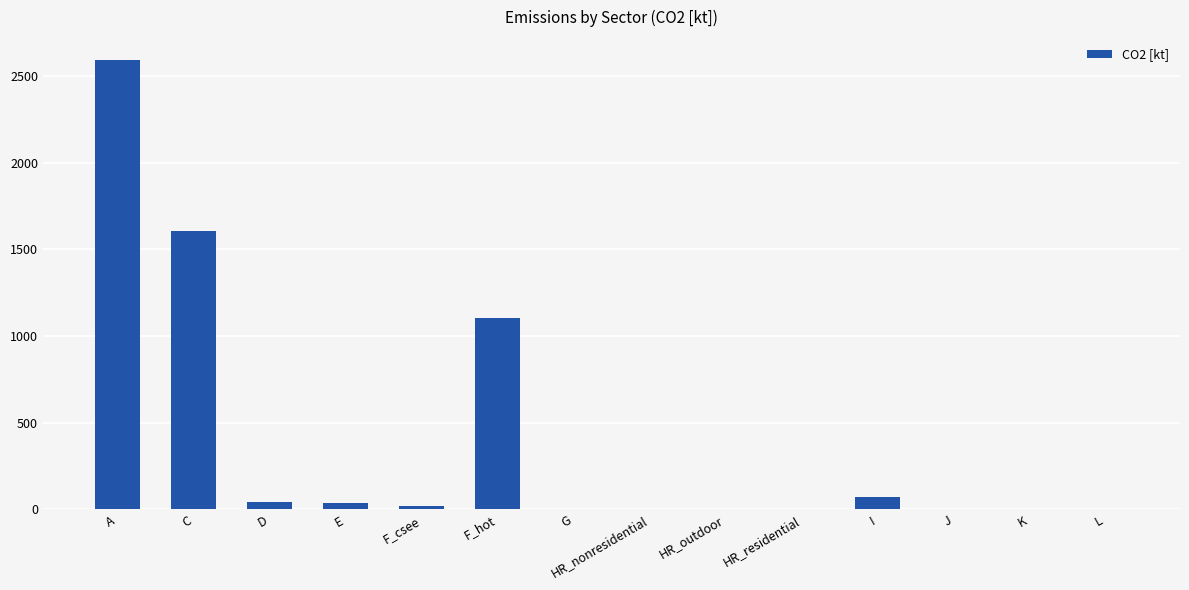

Count the number of data series in this chart.

1